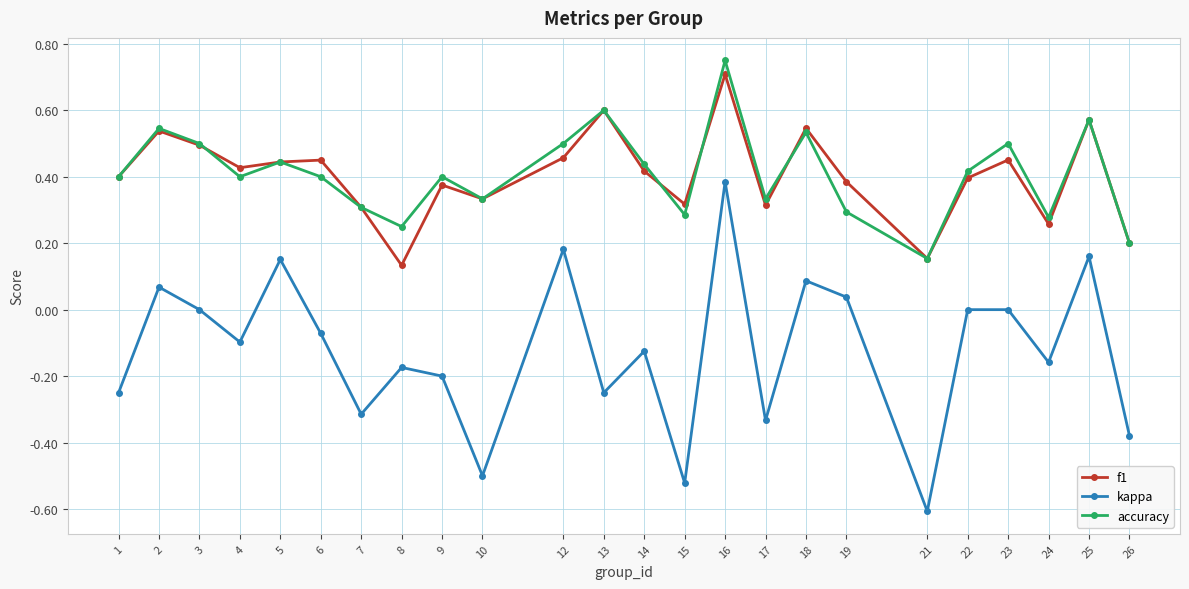

Does the chart display data point markers on the line(s)?

Yes